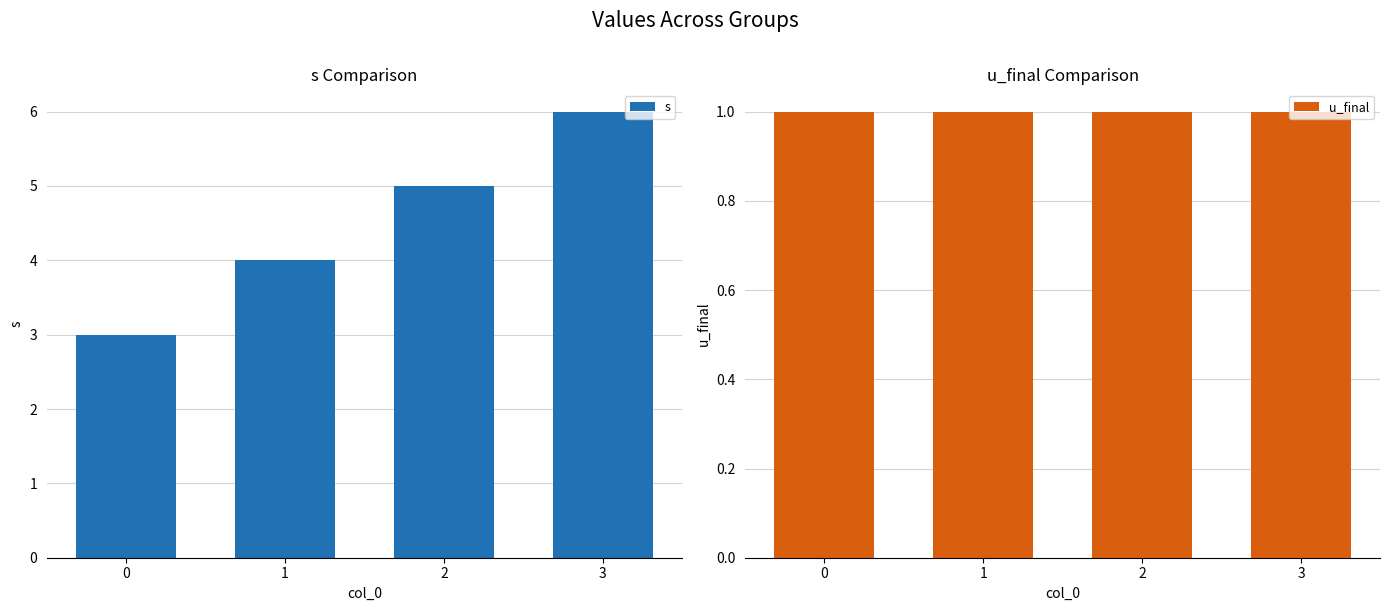

What is the maximum value for s?

6